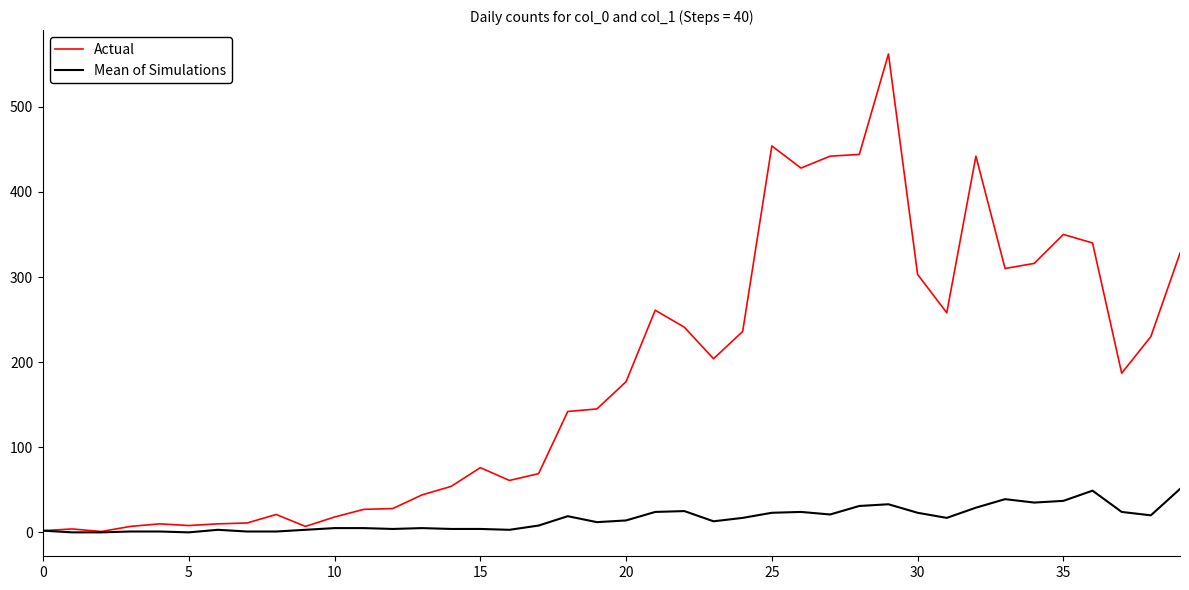

Which series has the largest total across all categories?

Actual